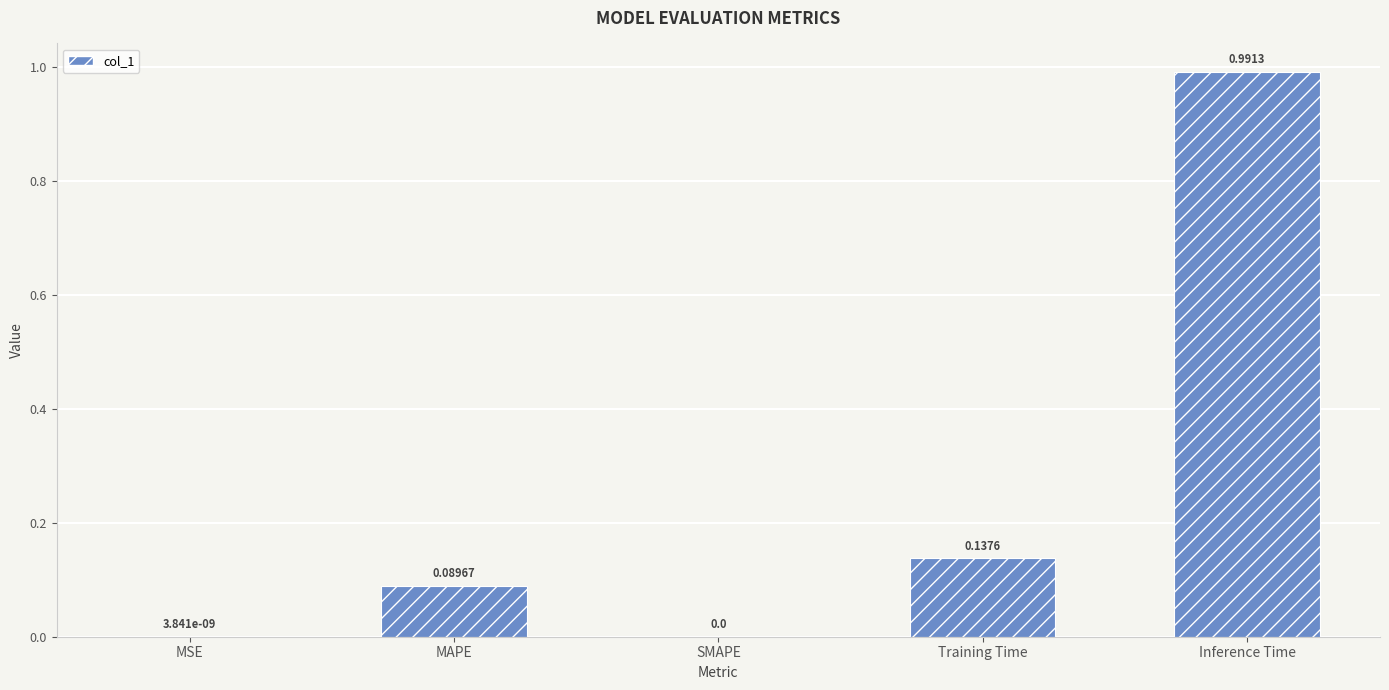

How many values exceed 0?

4